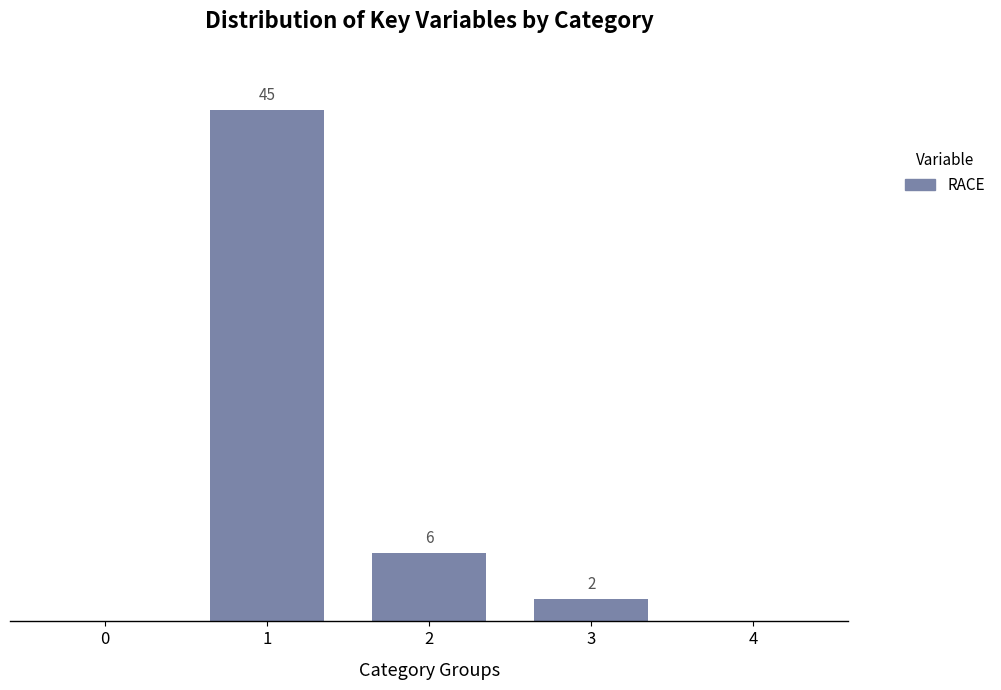

Are the bars horizontal?

No